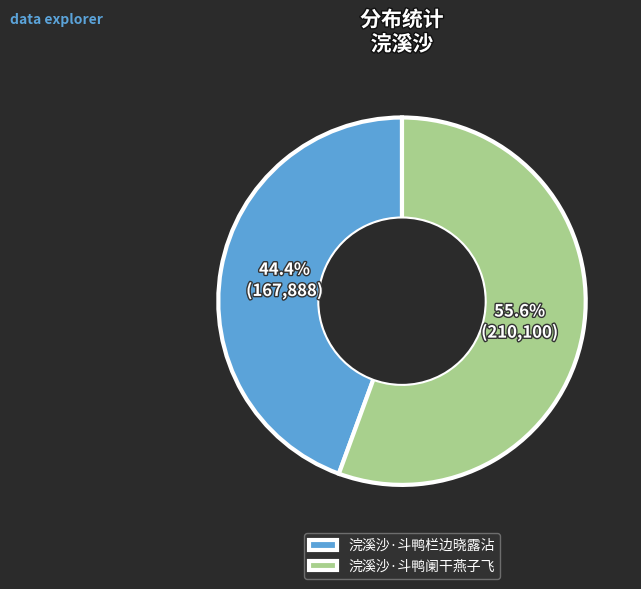

To the nearest percent, what percentage of the pie is 浣溪沙·斗鸭栏边晓露沾?

44%